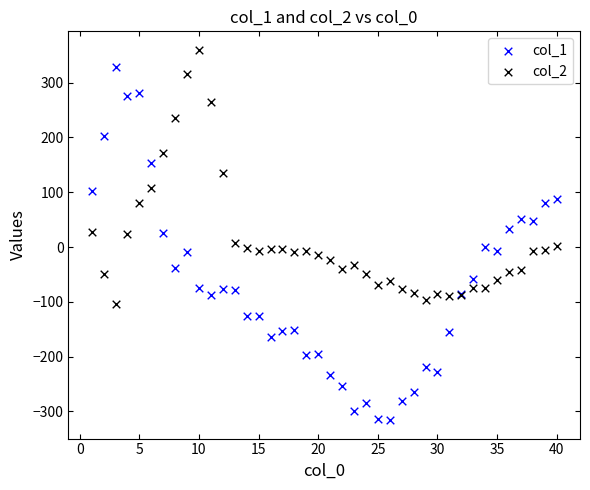

Which series has the largest Y range (max minus min)?

col_1